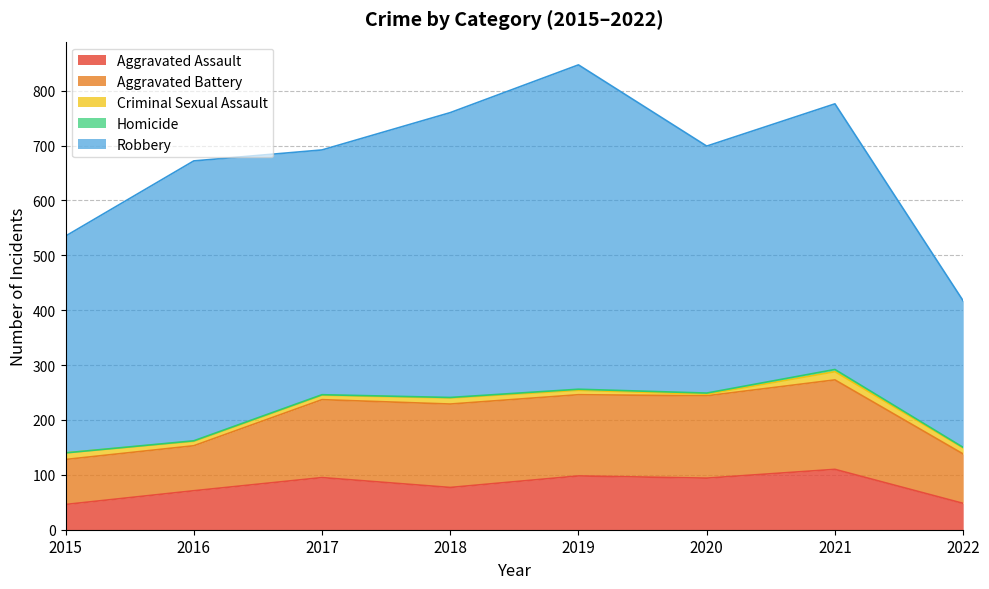

Does the chart display data point markers on the line(s)?

No